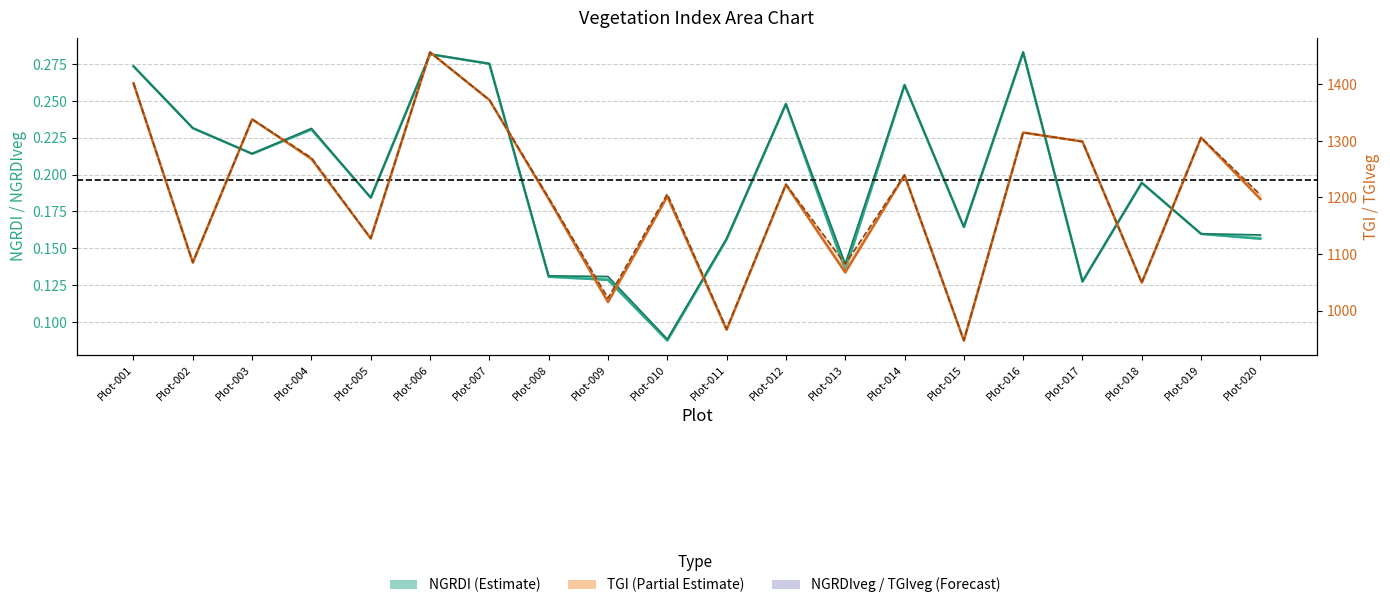

In TGIveg, how many points are lower than both neighbors (excluding endpoints)?

7